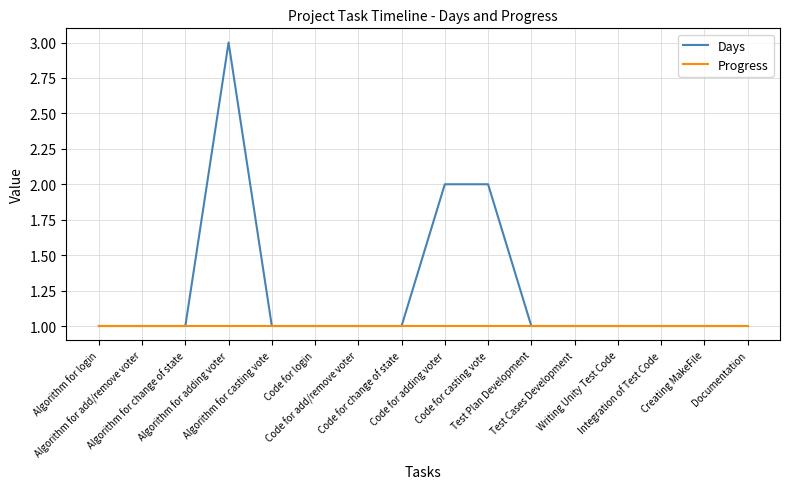

Rank the series by their average value, from lowest to highest.

Progress, Days